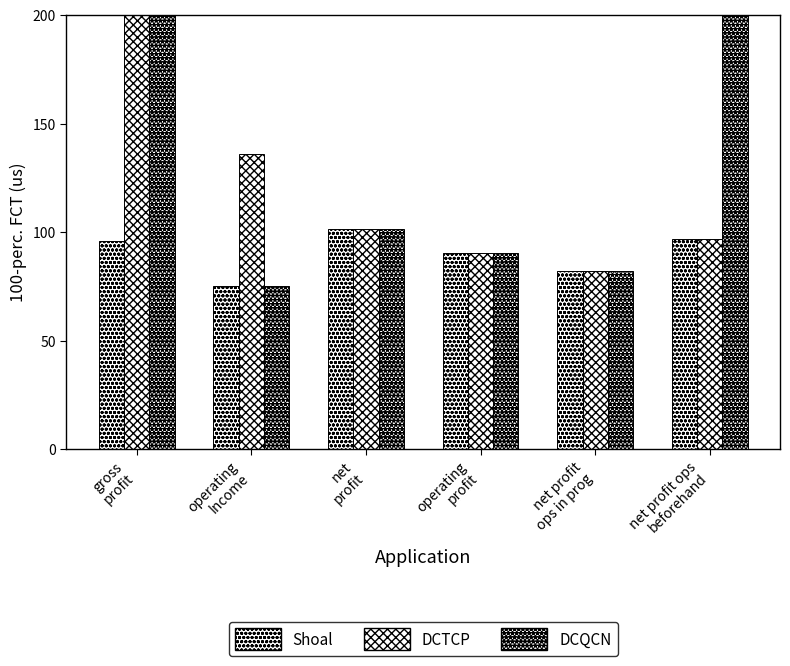

Which series has the largest range (max minus min)?

DCQCN